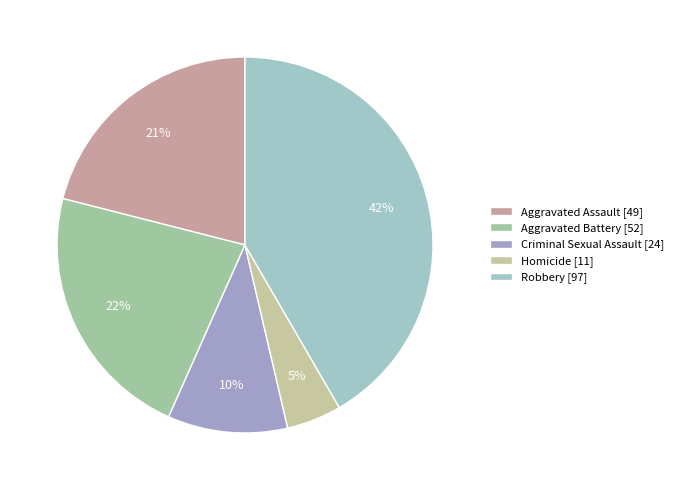

Is it true that Homicide is 12% of the pie?

False